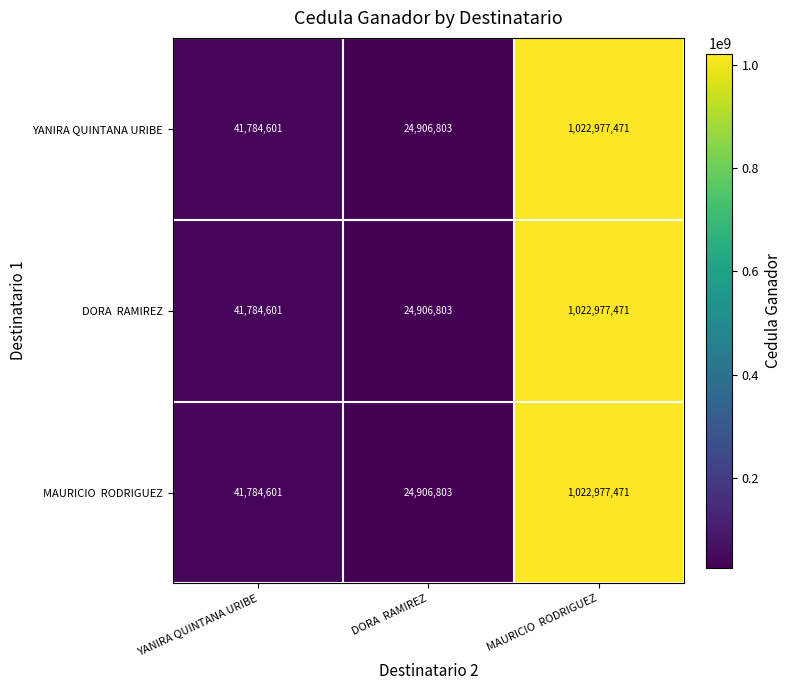

What is the difference between the maximum and minimum values in the YANIRA QUINTANA URIBE series?

998070668